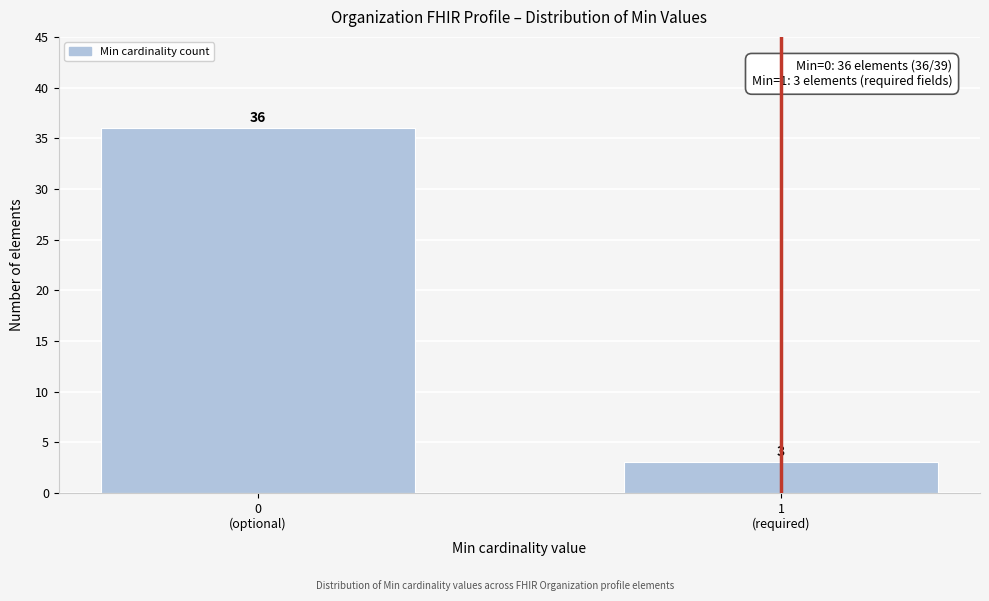

Reading left to right, extract all data points from this chart.

36	3